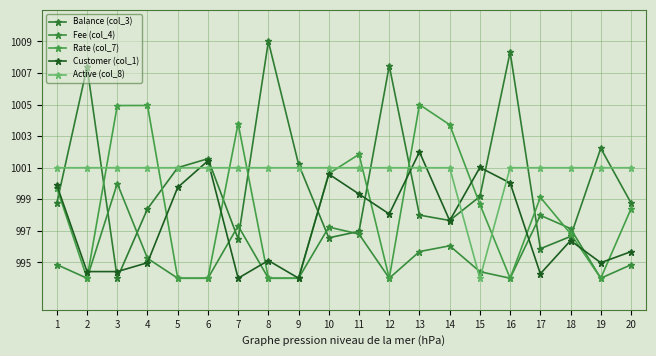

How many lines are shown in the chart?

5